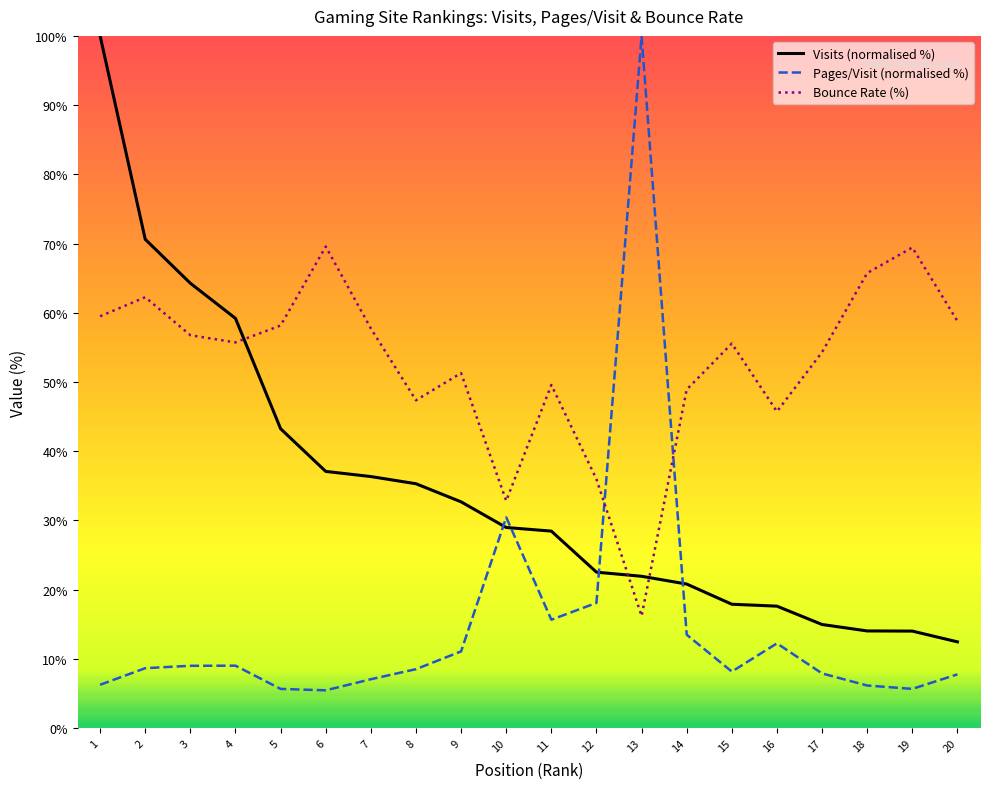

Which series has the widest spread of values?

Pages/Visit (normalised %)